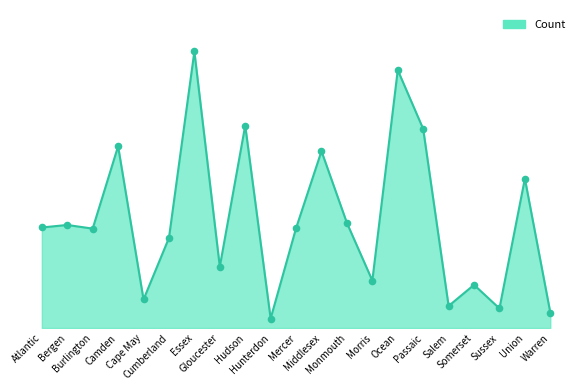

What is the ratio of the value at Warren to the value at Bergen?

0.2